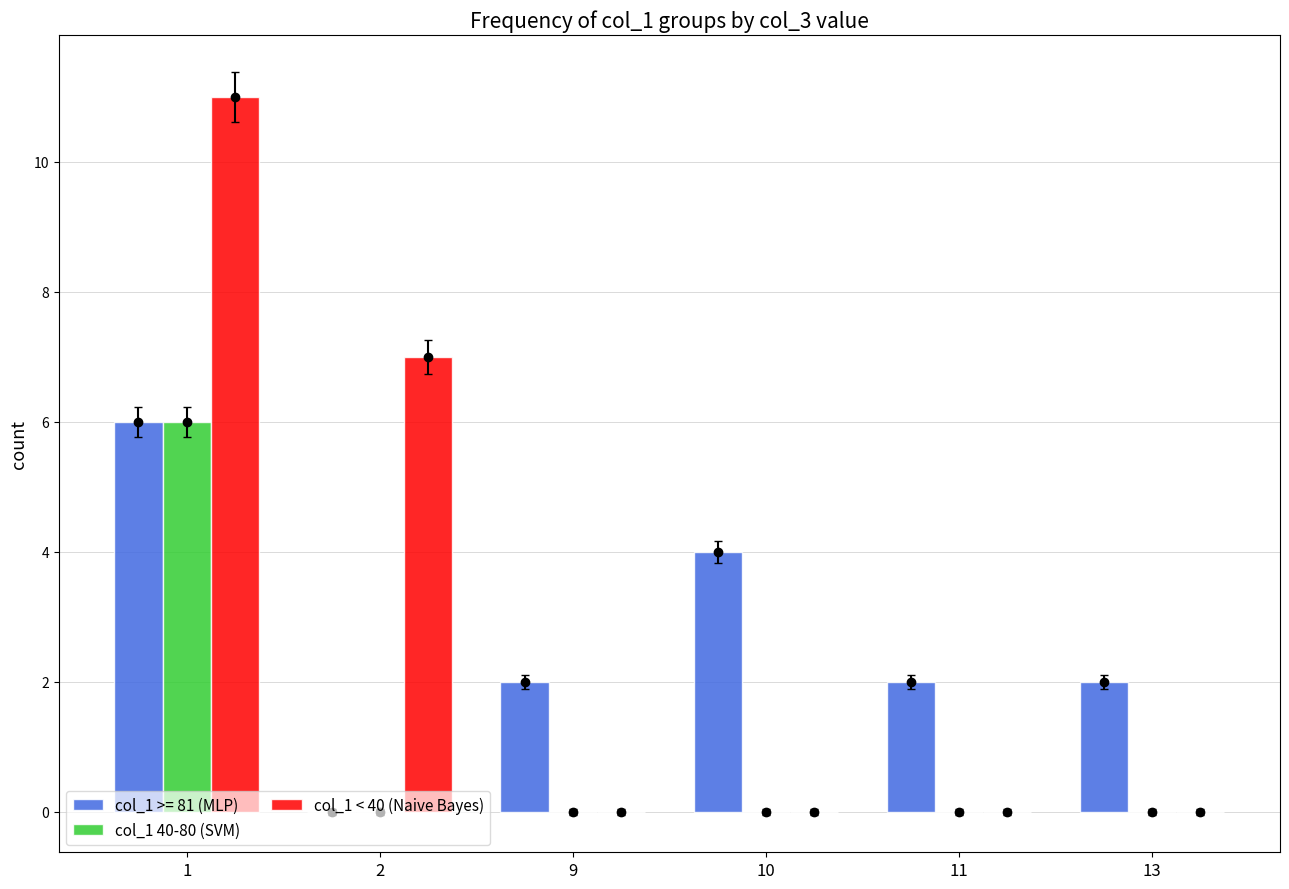

What is the difference between the second highest and second lowest values in the col_1 < 40 (Naive Bayes) series?

7